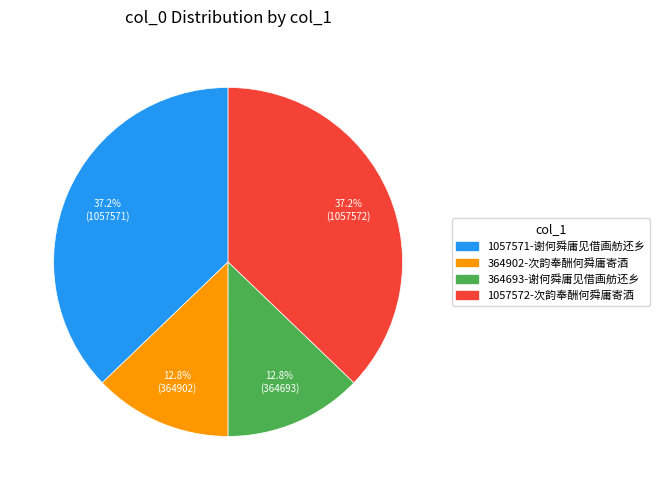

Is there a majority slice in this chart?

No